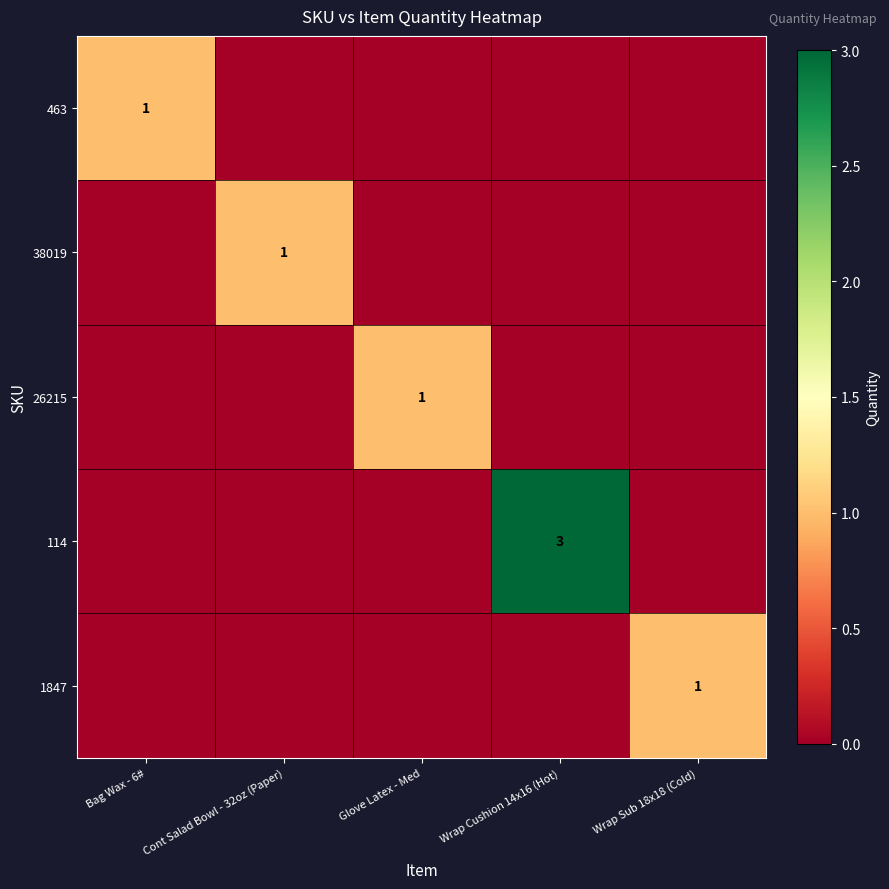

The value of 26215 at Wrap Sub 18x18 (Cold) is -1. True or false?

False